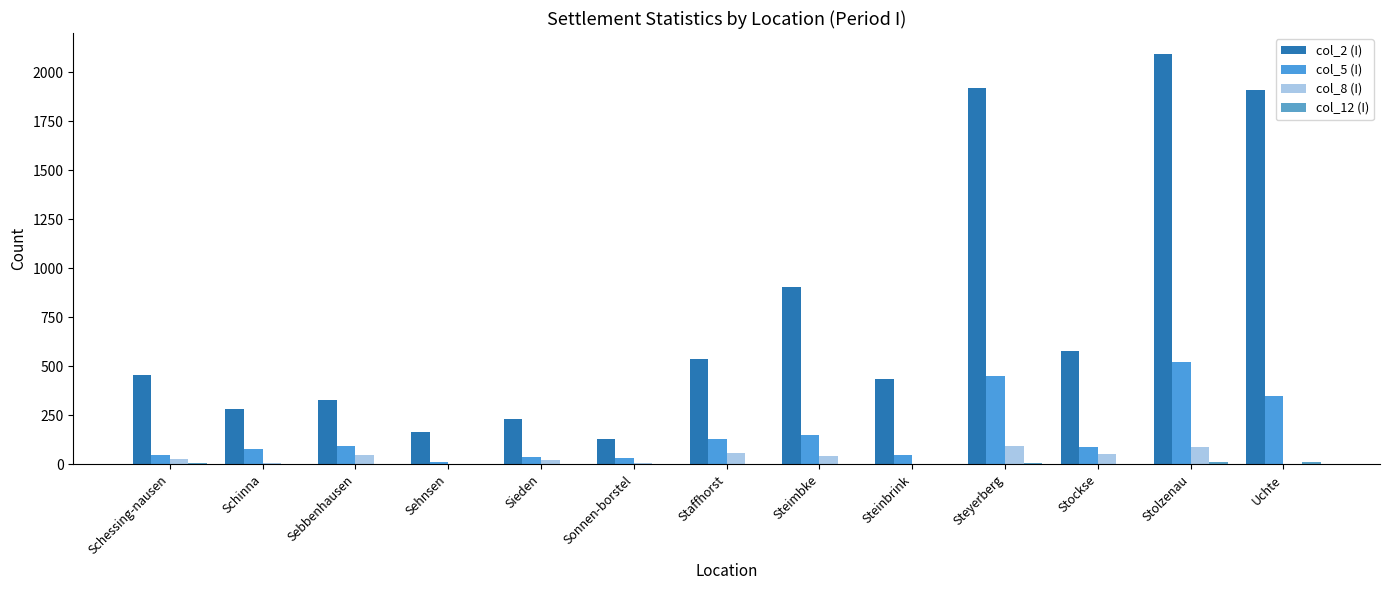

How many distinct data groups are displayed?

4